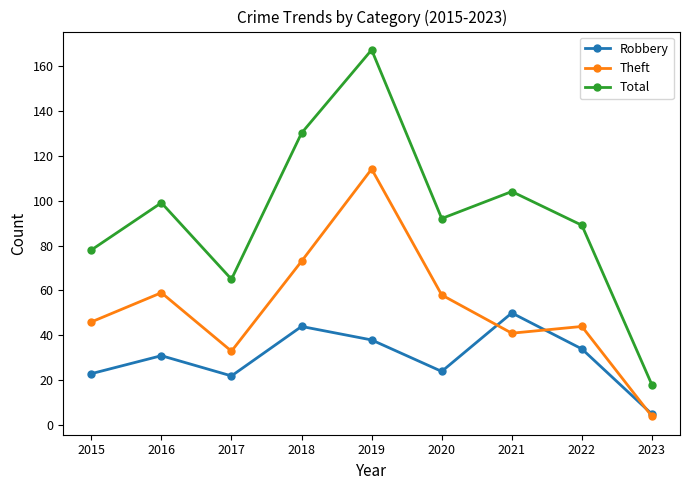

Reading right to left, transcribe all the data shown in this chart.

Robbery: 5	34	50	24	38	44	22	31	23
Theft: 4	44	41	58	114	73	33	59	46
Total: 18	89	104	92	167	130	65	99	78